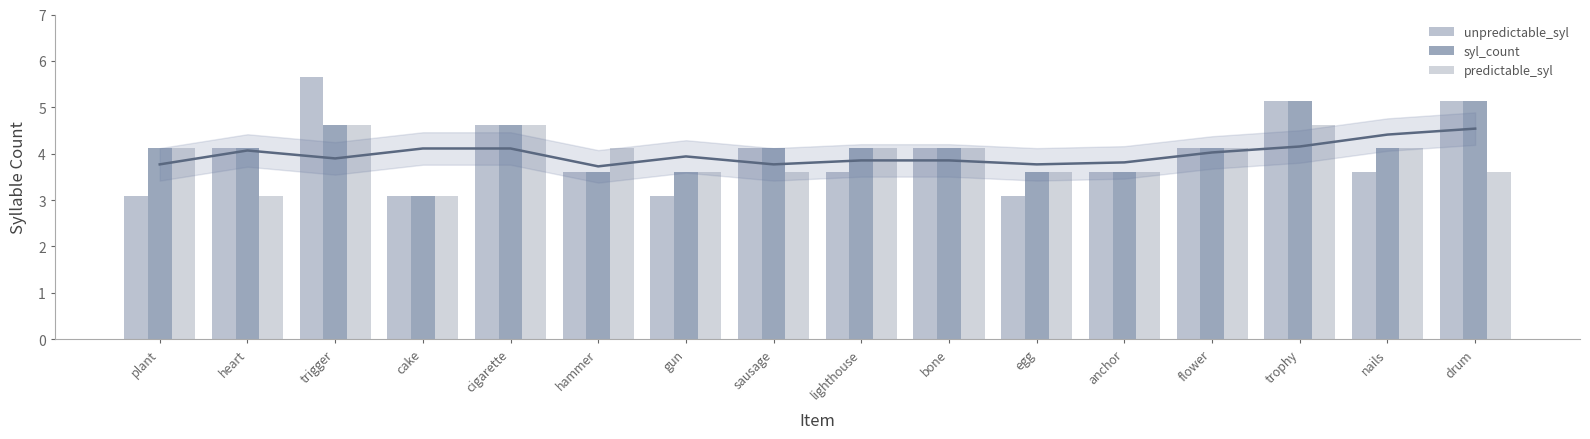

What is the average value of the unpredictable_syl series?

4.0